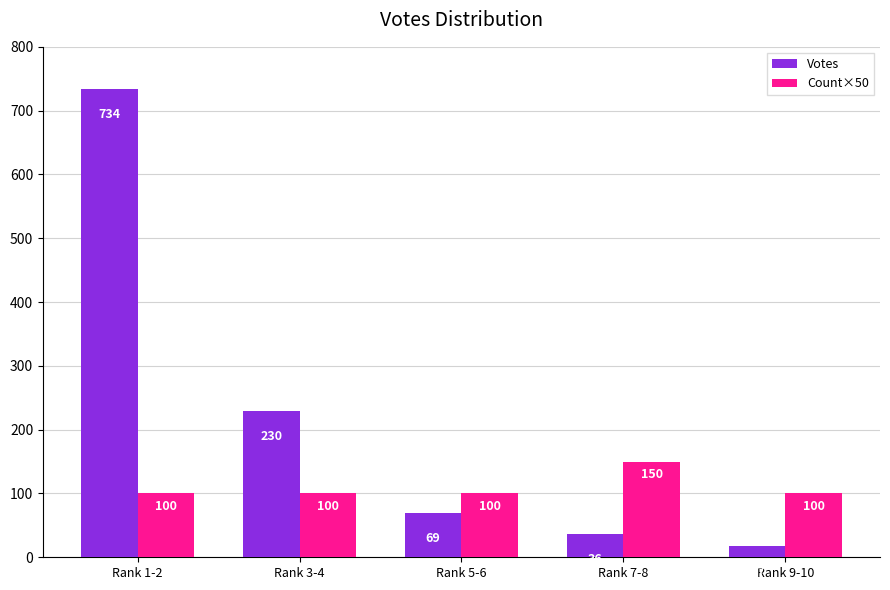

List the series in order of their peak value, lowest first.

Count×50, Votes